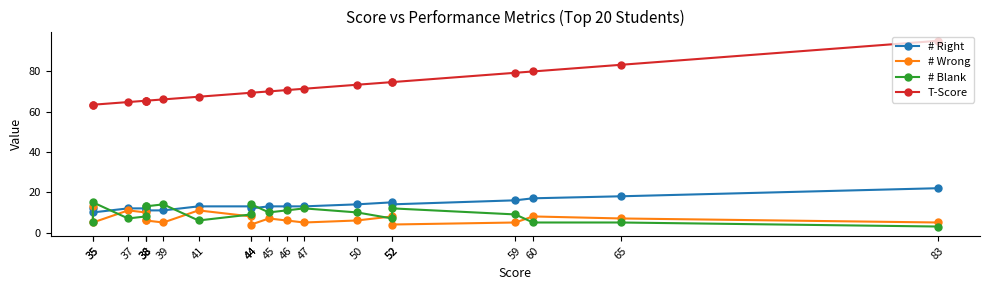

Is it true that # Blank equals 5.0 at 65?

True